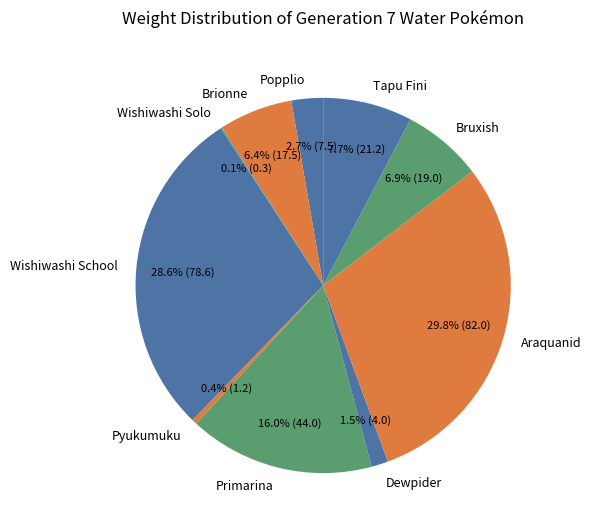

To the nearest percent, what is the combined percentage of Dewpider and Bruxish?

8%